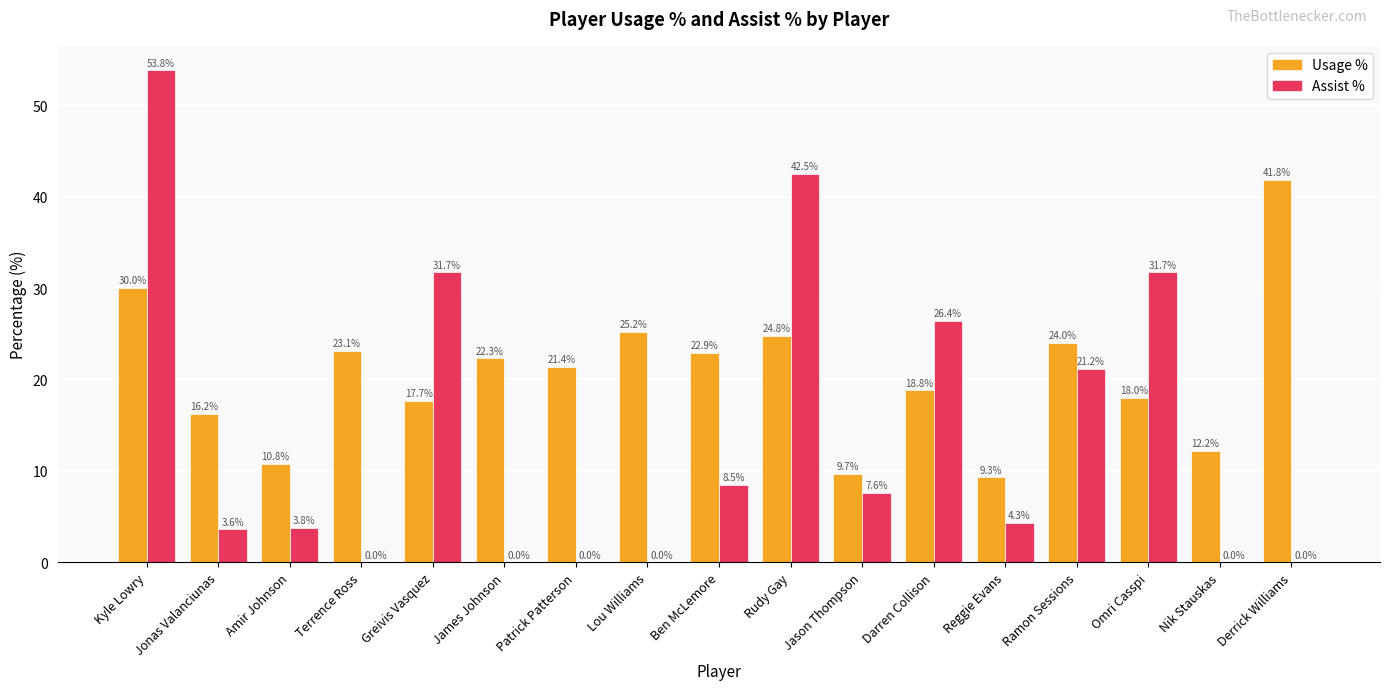

At which category is the sum across all series the highest?

Kyle Lowry